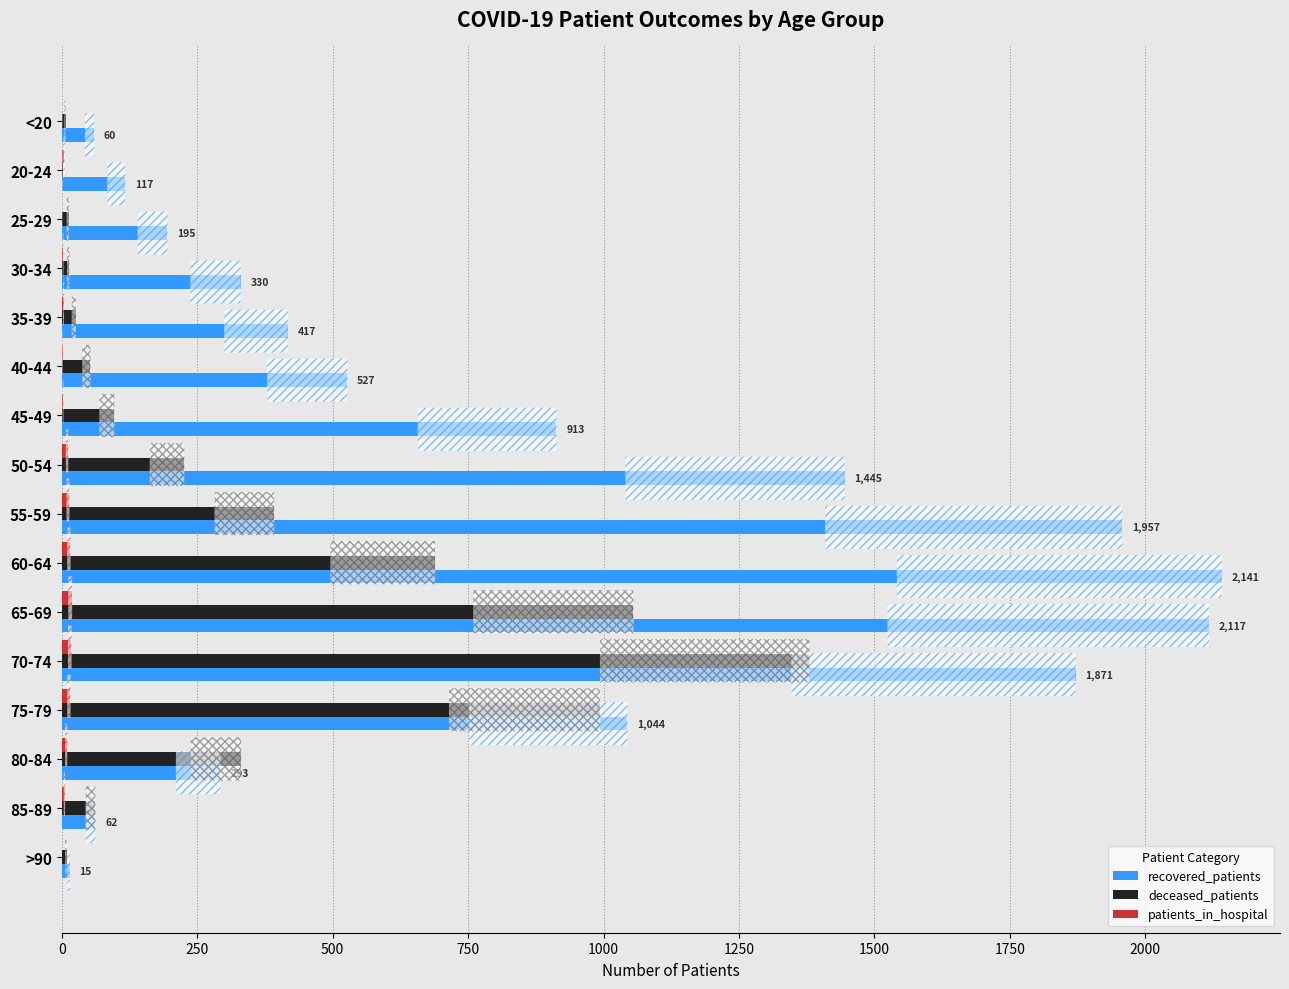

At which label does deceased_patients reach its peak?

70-74